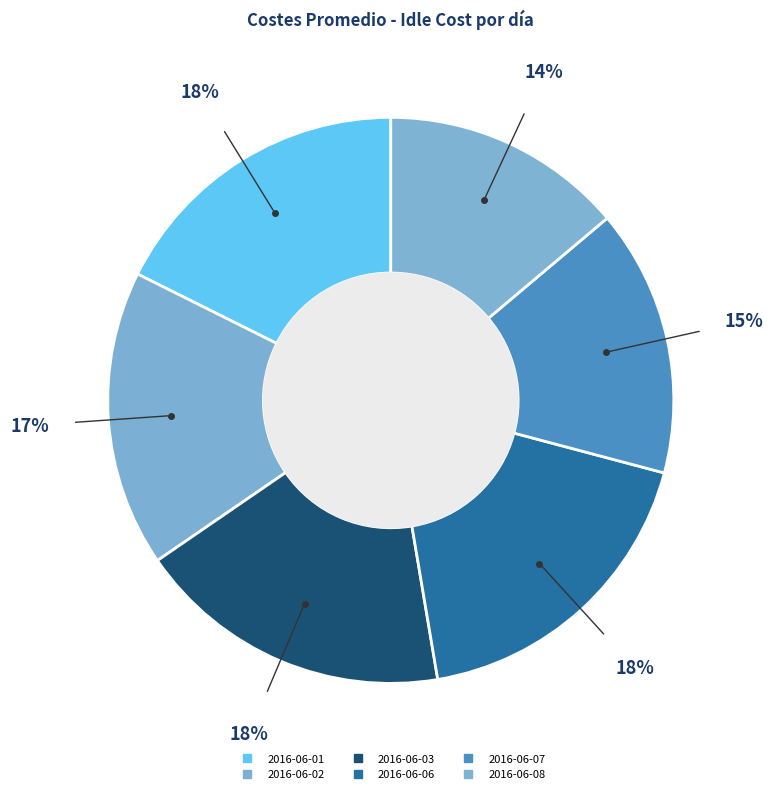

What is the largest slice in the pie chart?

2016-06-06